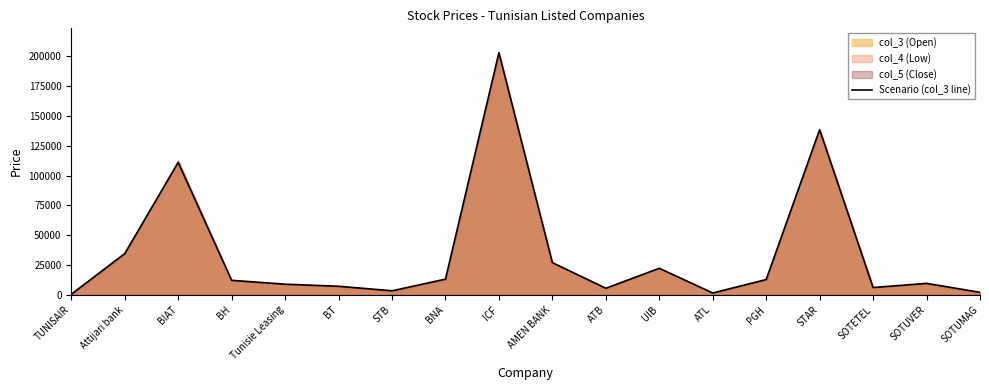

Which has a higher value, BH or UIB?

UIB